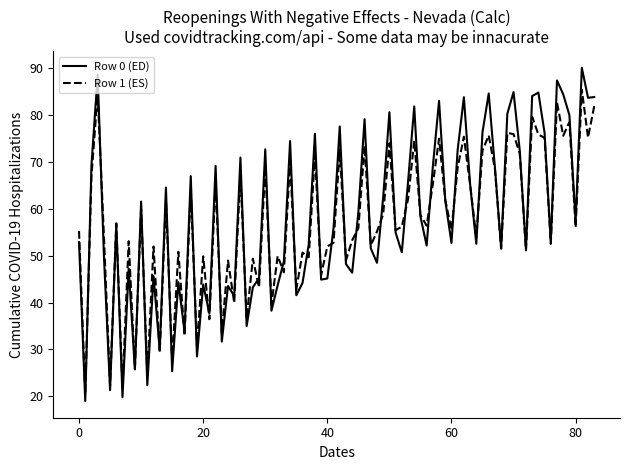

List the series in order of their peak value, lowest first.

Row 1 (ES), Row 0 (ED)